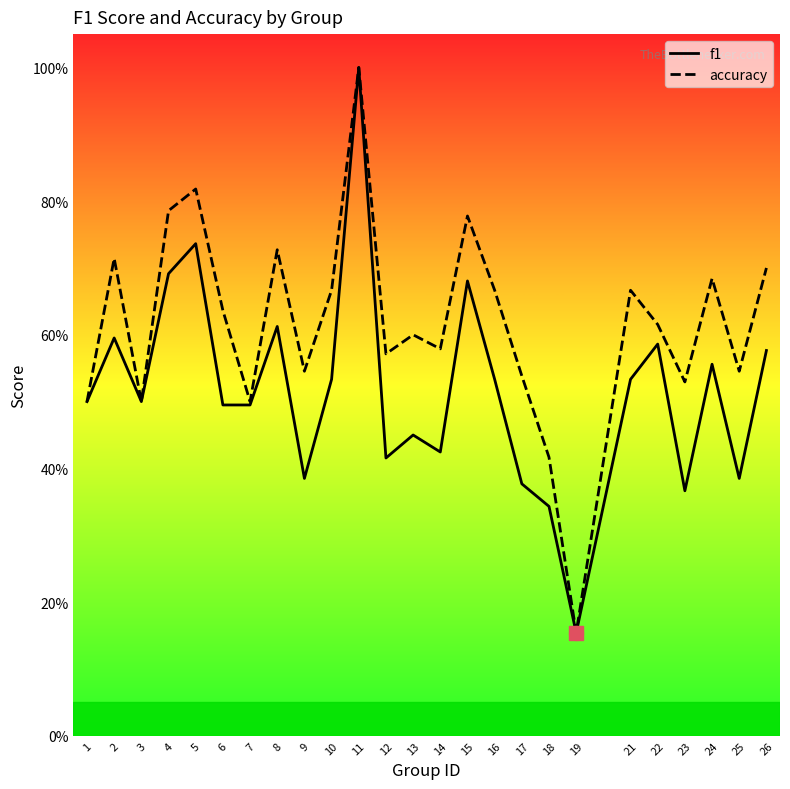

What are all the series names shown in the legend?

f1, accuracy